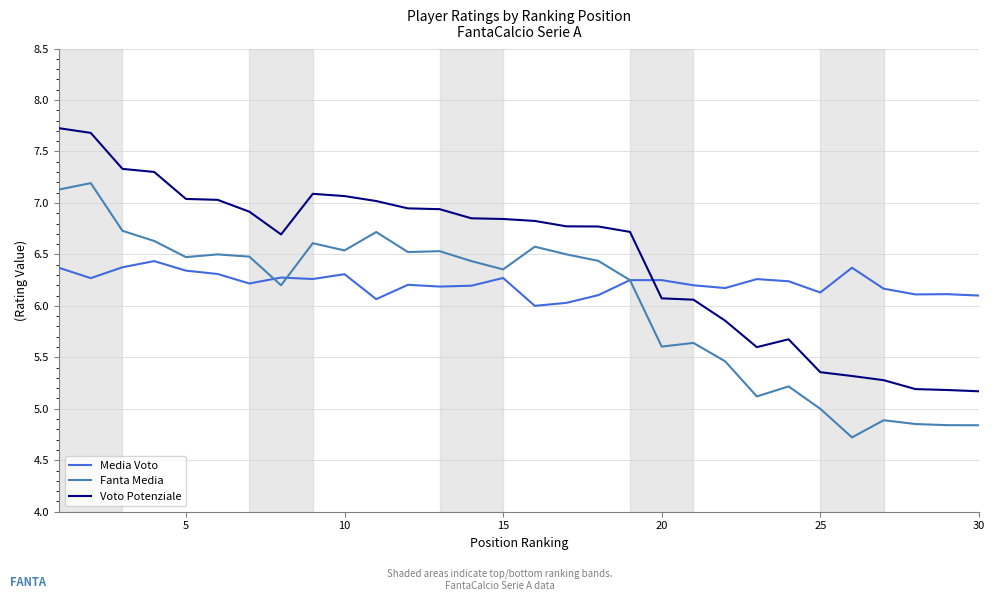

What is the sum of all Voto Potenziale values?

194.3